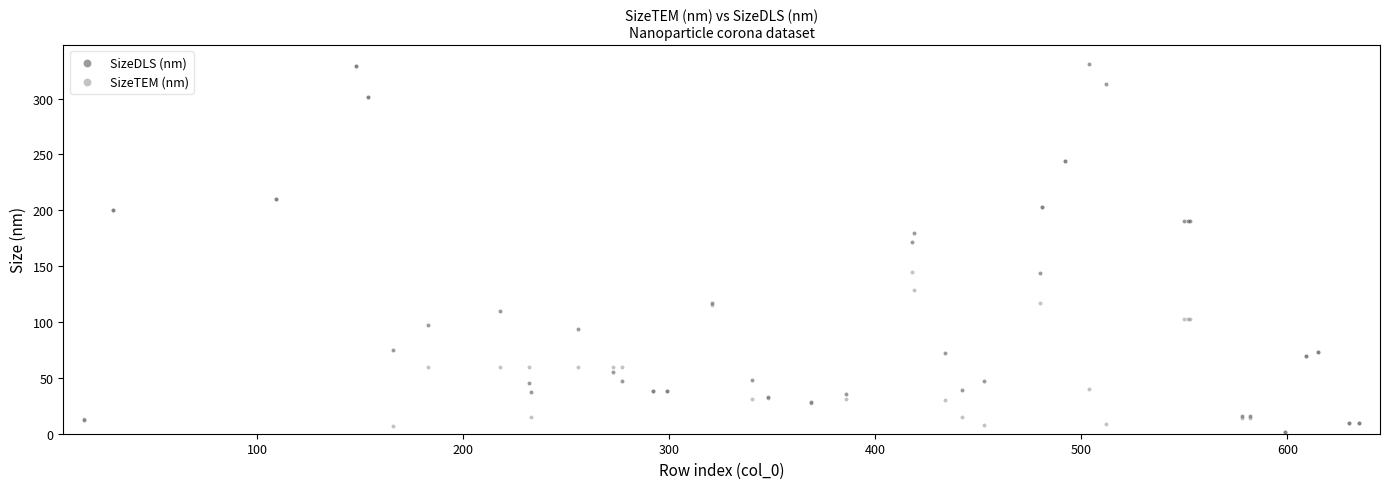

What are all the series names shown in the legend?

SizeDLS (nm), SizeTEM (nm)